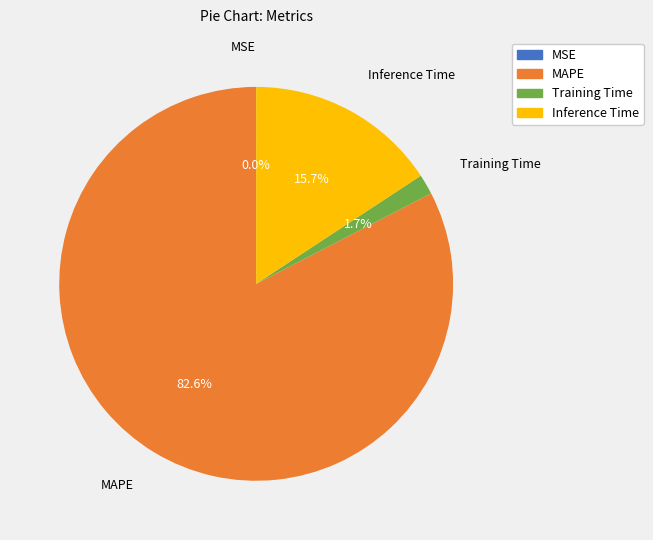

To the nearest percent, what portion does Inference Time represent?

16%